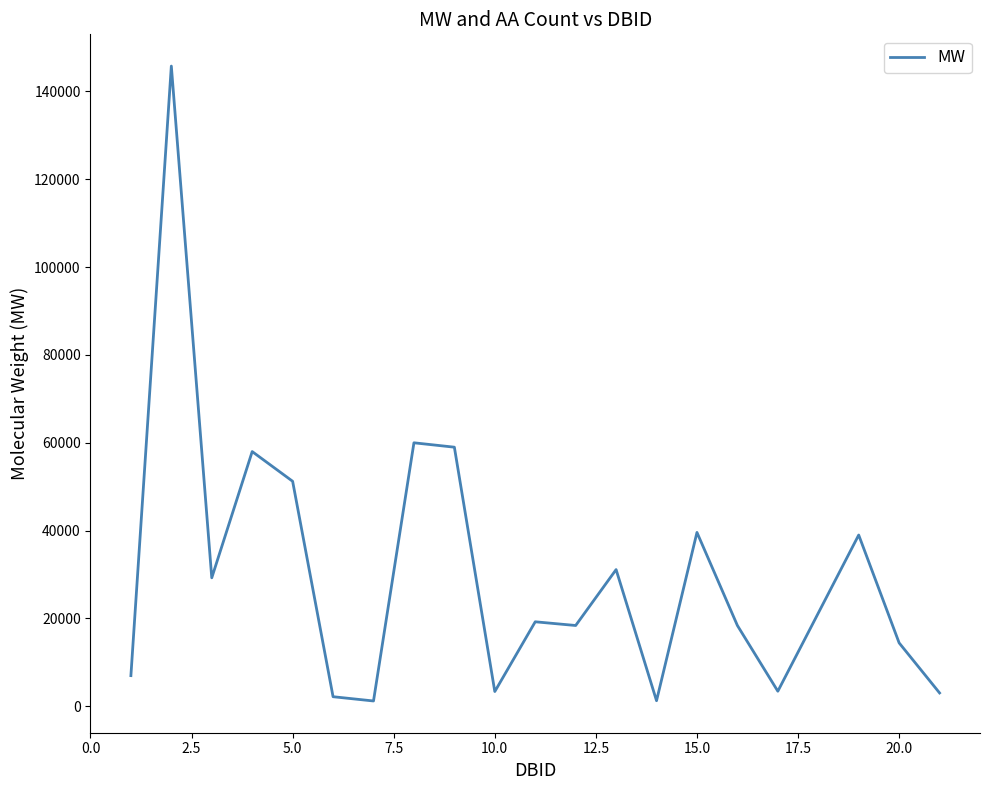

How many series are shown in this chart?

1